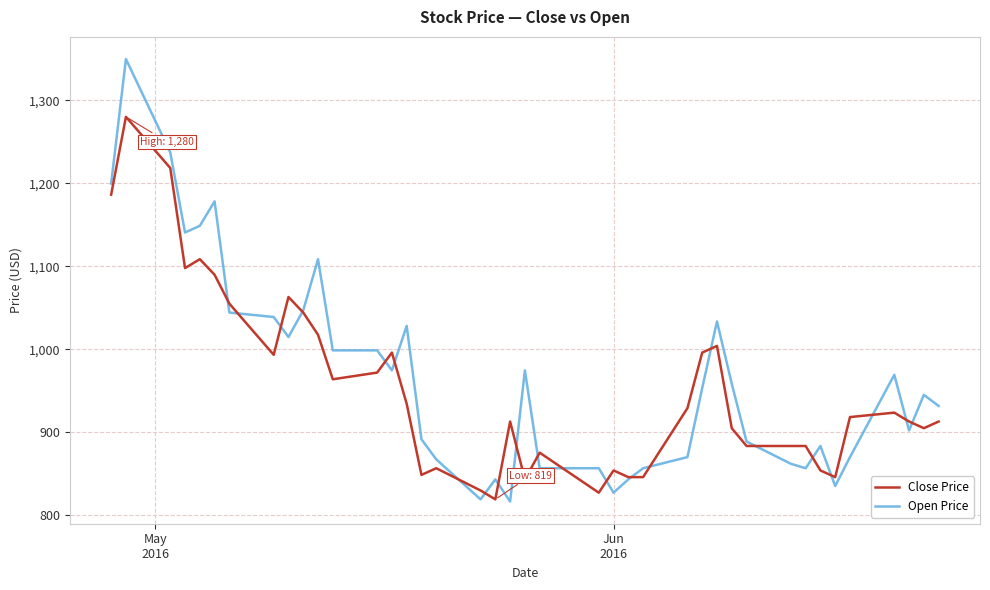

What is the minimum value for Close Price?

819.4